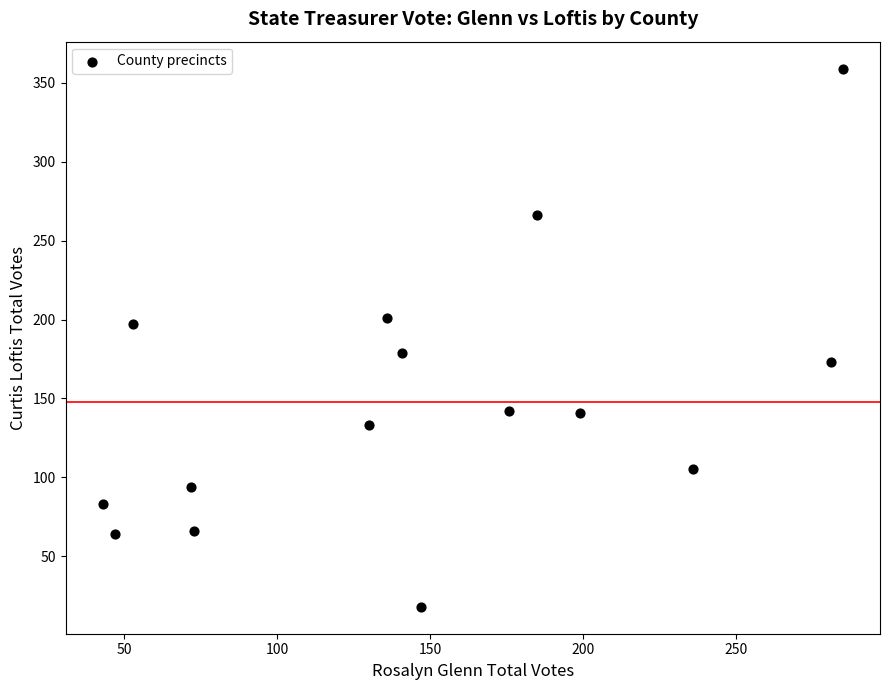

What is the range of X values (max minus min)?

242